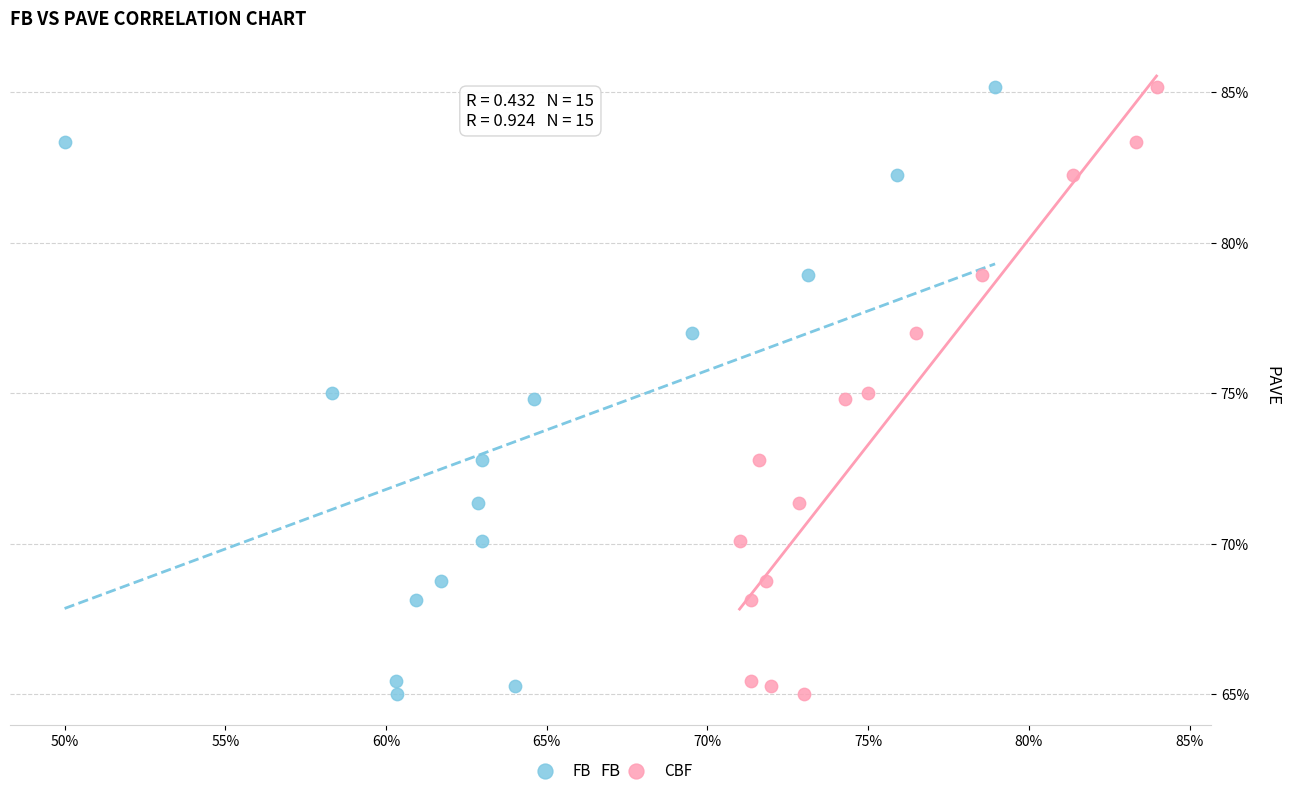

What are all the series names shown in the legend?

FB, CBF